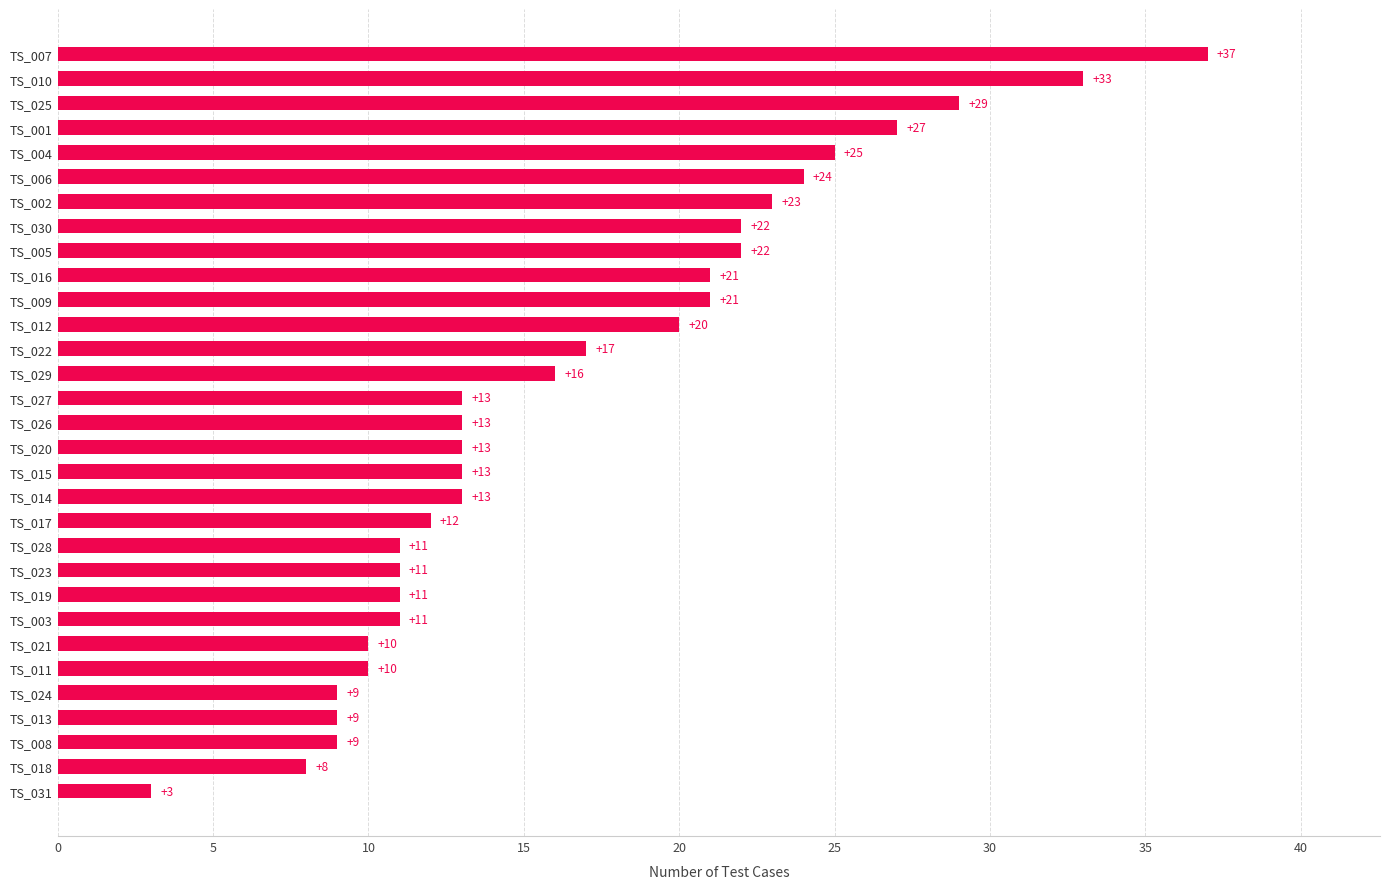

The chart shows a value of 5 at TS_019. True or false?

False